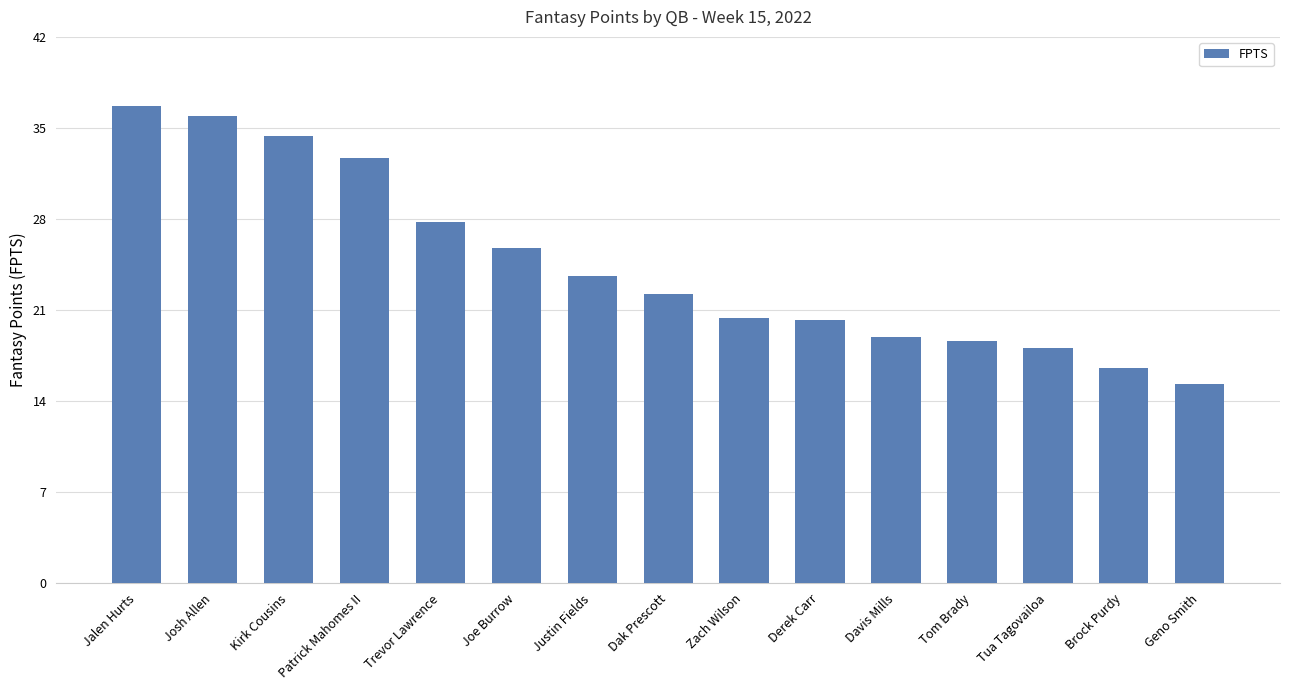

How many data points are less than 22?

7